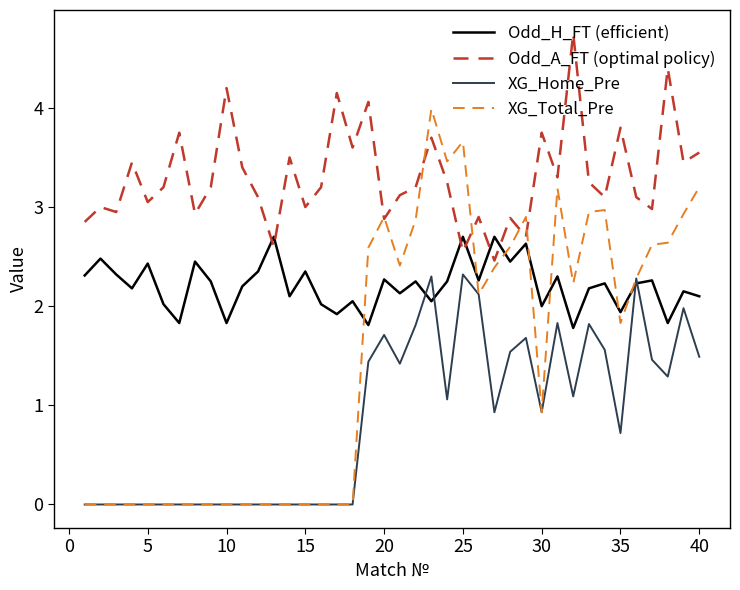

List the series in order of their overall mean, highest first.

Odd_A_FT (optimal policy), Odd_H_FT (efficient), XG_Total_Pre, XG_Home_Pre